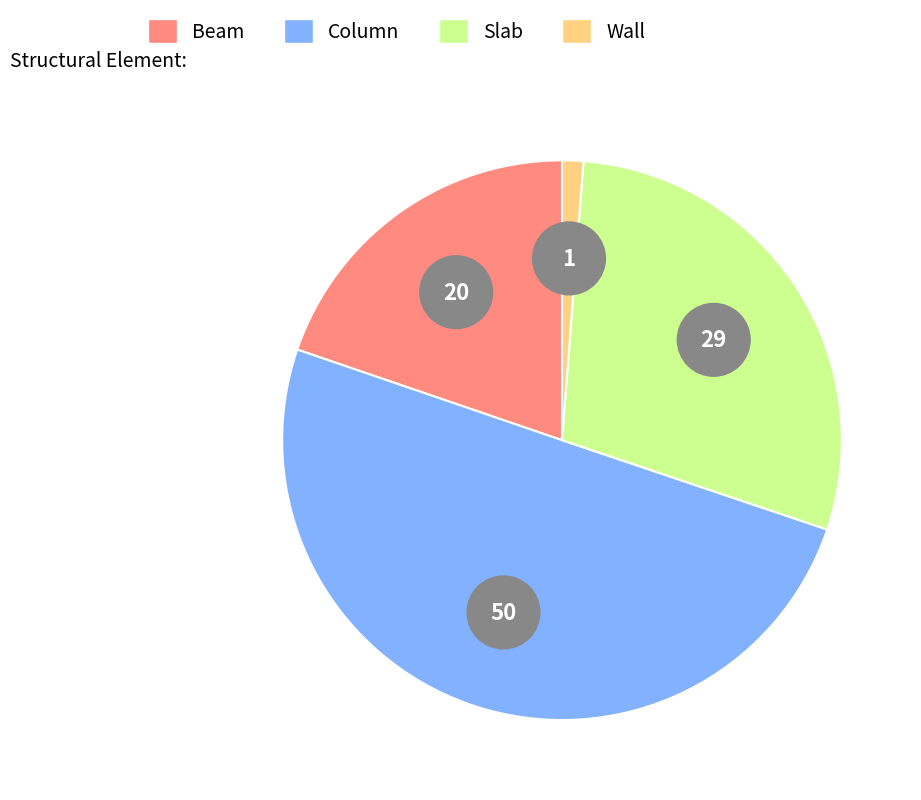

Count the number of slices in the pie.

4